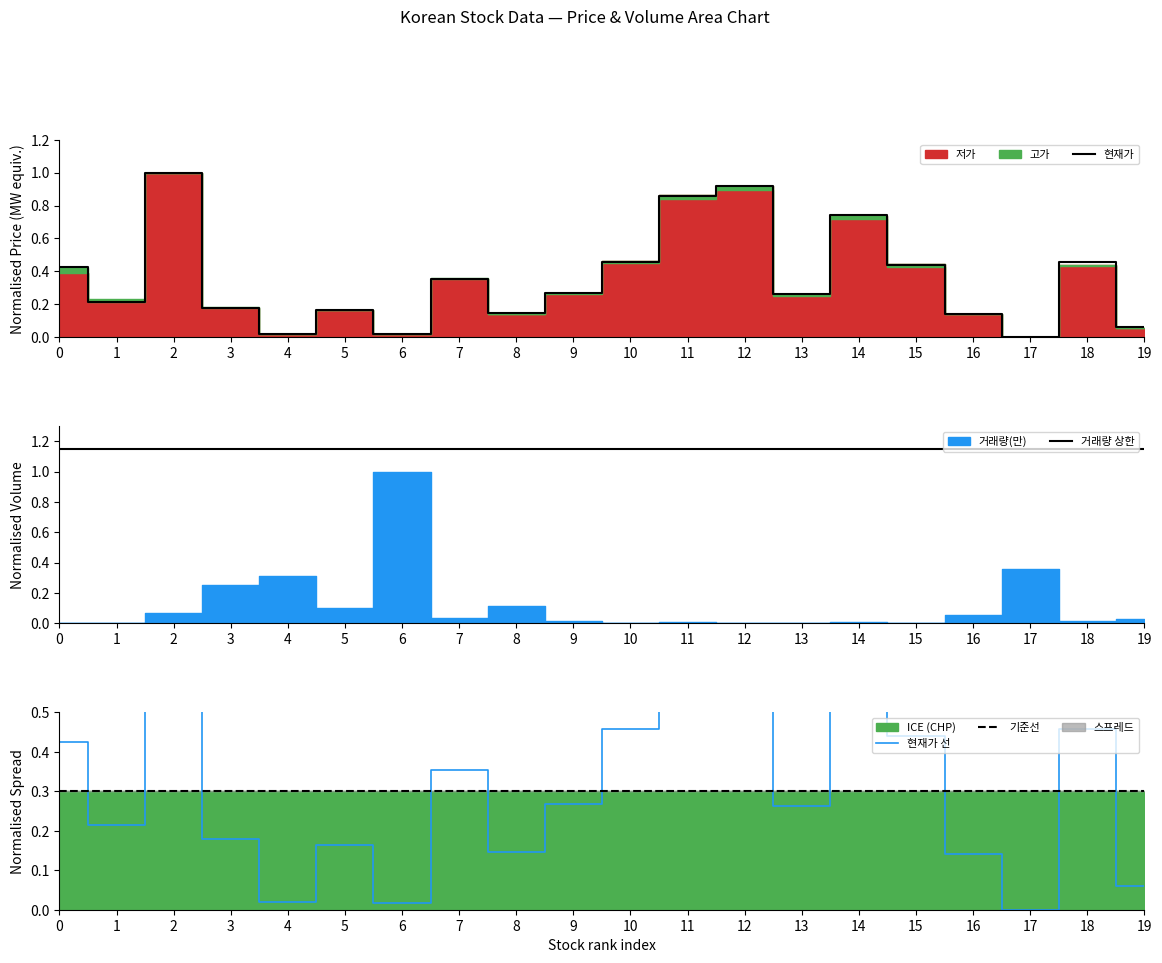

Rank the series by their maximum value, from highest to lowest.

거래량 상한, 현재가, 현재가 선, 기준선